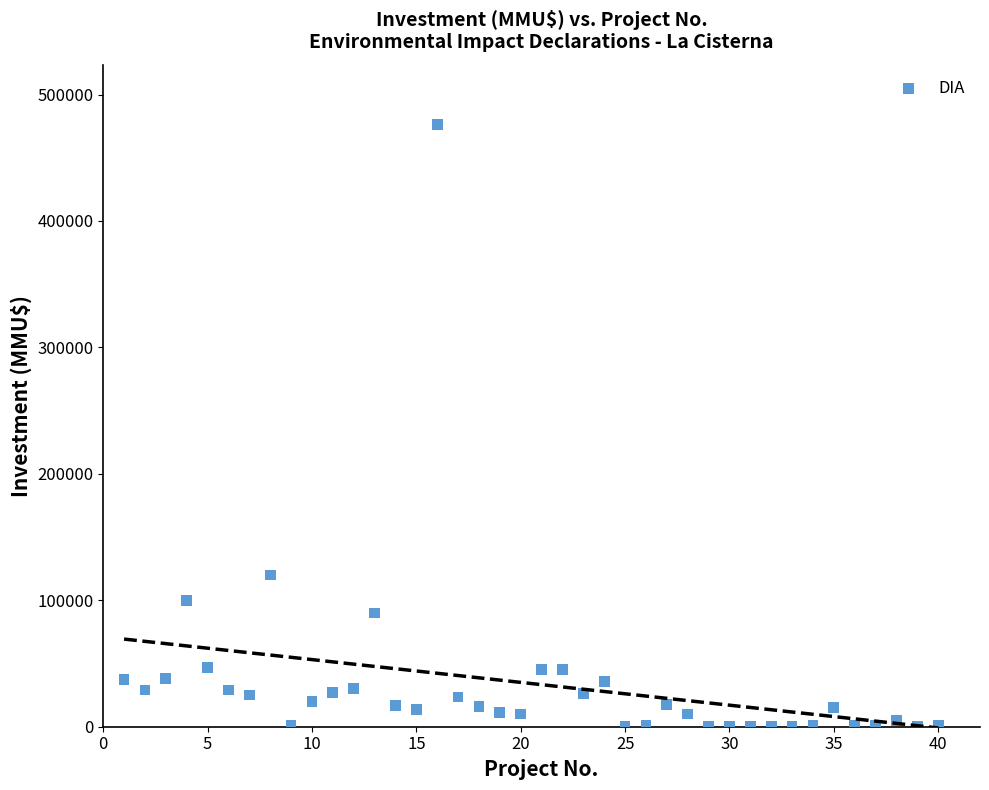

What is the range of X values (max minus min)?

39